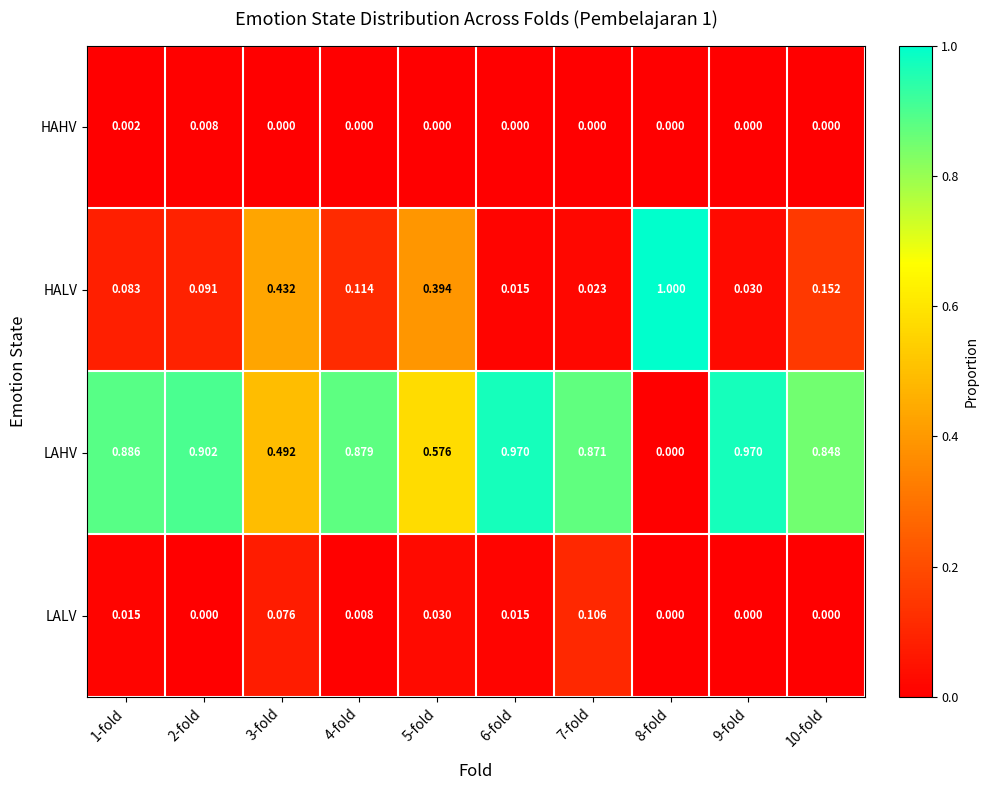

What is the spread (max minus min) of values at 9-fold?

1.0